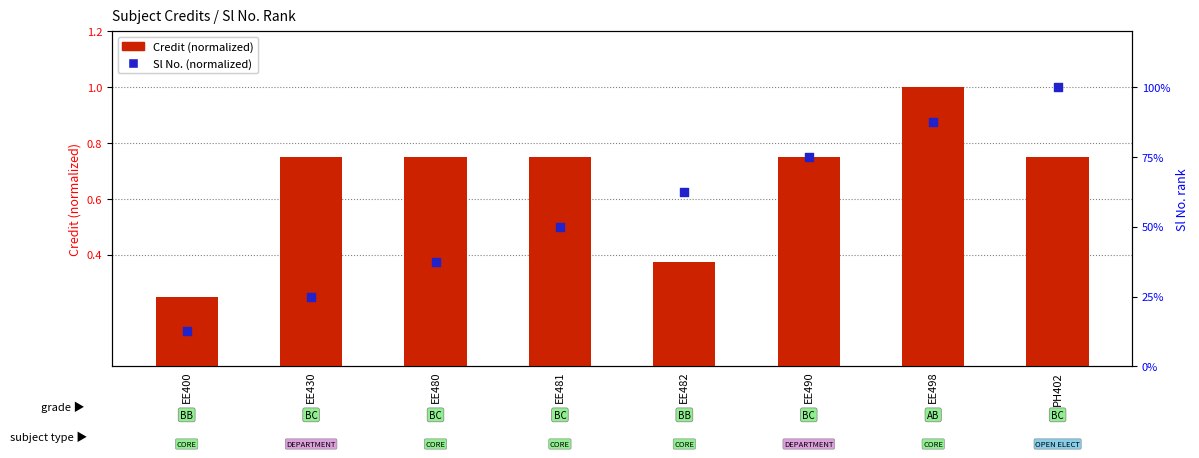

At which category is the sum across all series the highest?

EE498